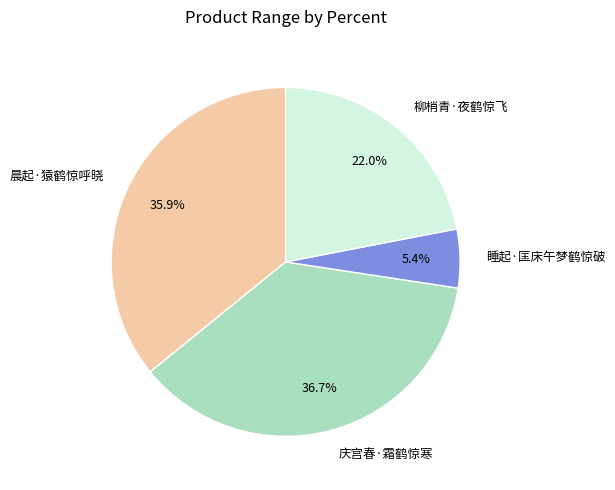

Which category has the smallest portion of the pie?

睡起·匡床午梦鹤惊破